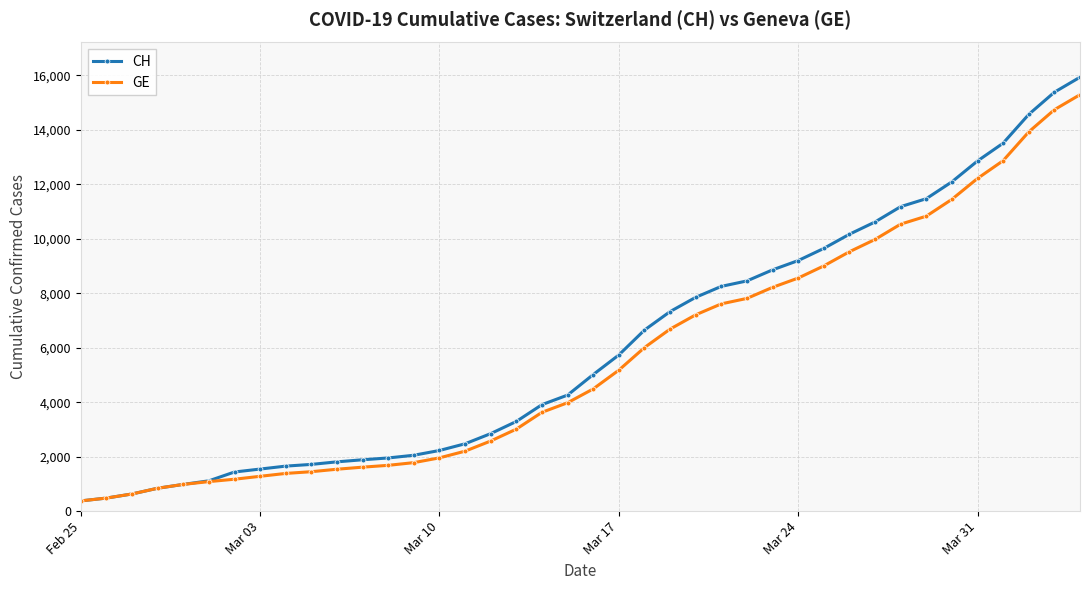

What is the average value of the CH series?

6053